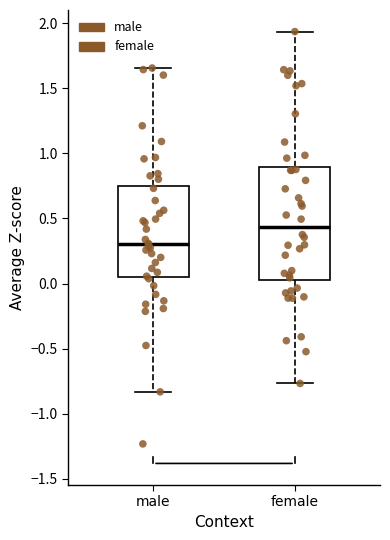

Reading left to right, transcribe this box plot: for each box, give where its median line is, the range the box spans, and where its two whiskers end, as read against the y-axis. The values are not printed on the chart, so give them approximately, as read against the axis.

male: median 0.30, box 0.05 to 0.75, whiskers -0.85 to 1.65
female: median 0.45, box 0.00 to 0.90, whiskers -0.75 to 1.95